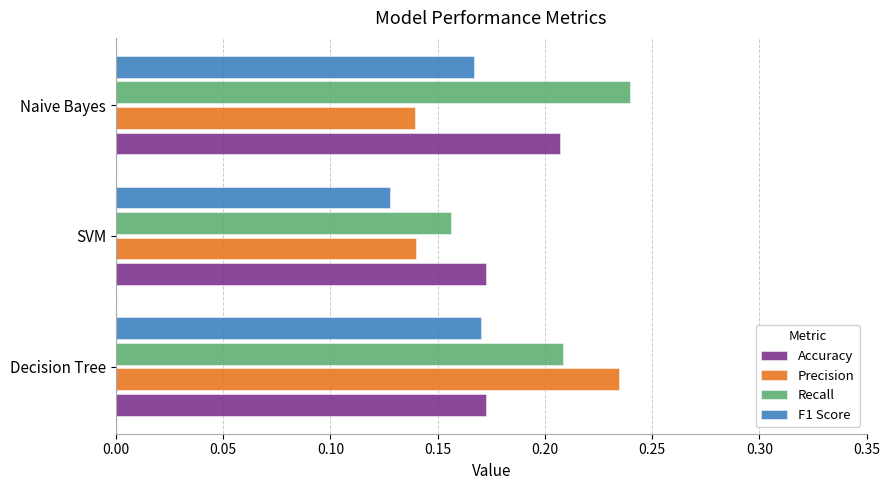

Rank the series by their average value, from highest to lowest.

Recall, Accuracy, Precision, F1 Score